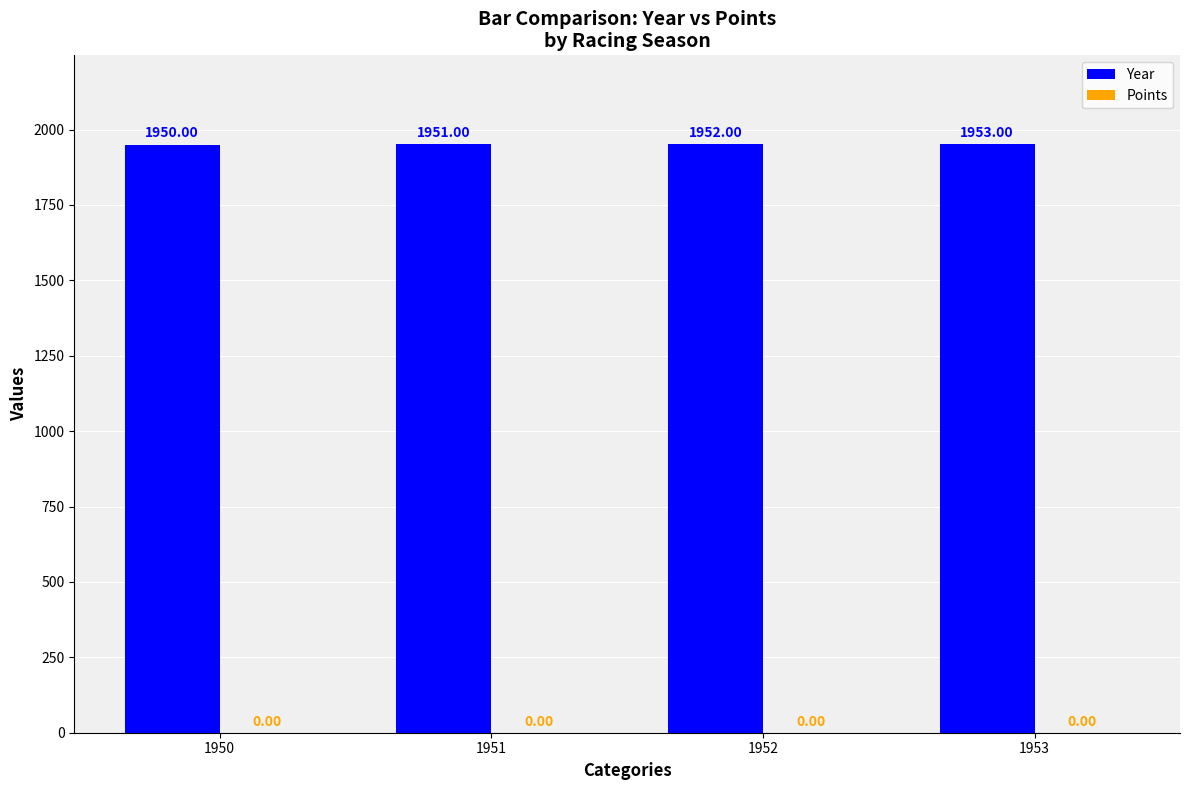

Which category has the highest value across all series?

1953